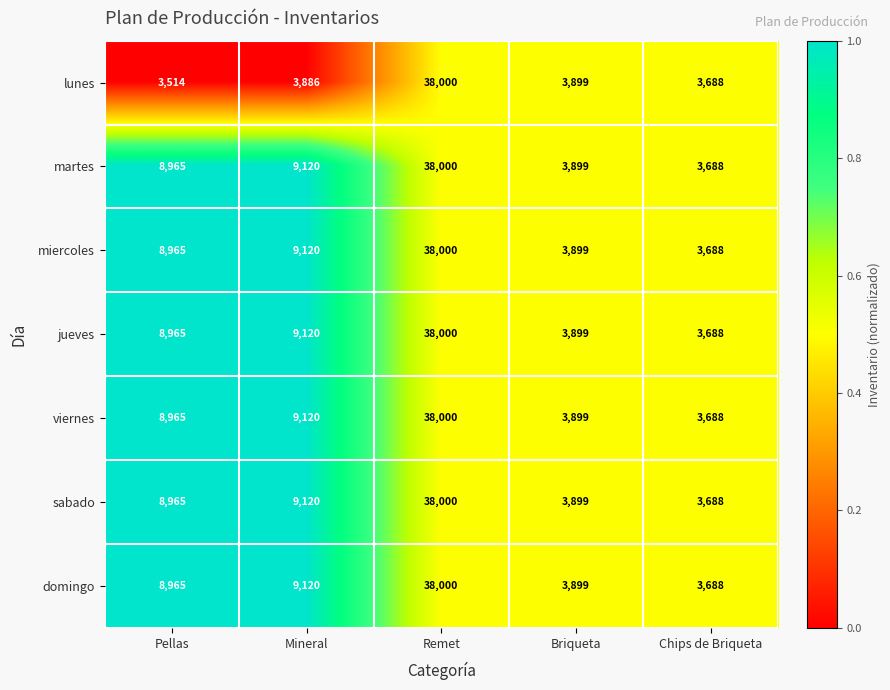

What is the lowest value of the viernes series?

3688